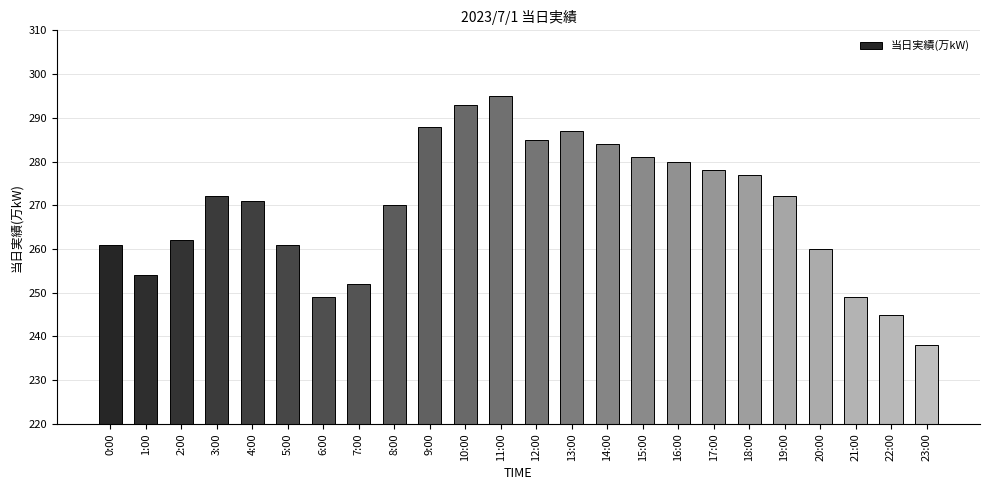

What is the maximum value shown in the chart?

295